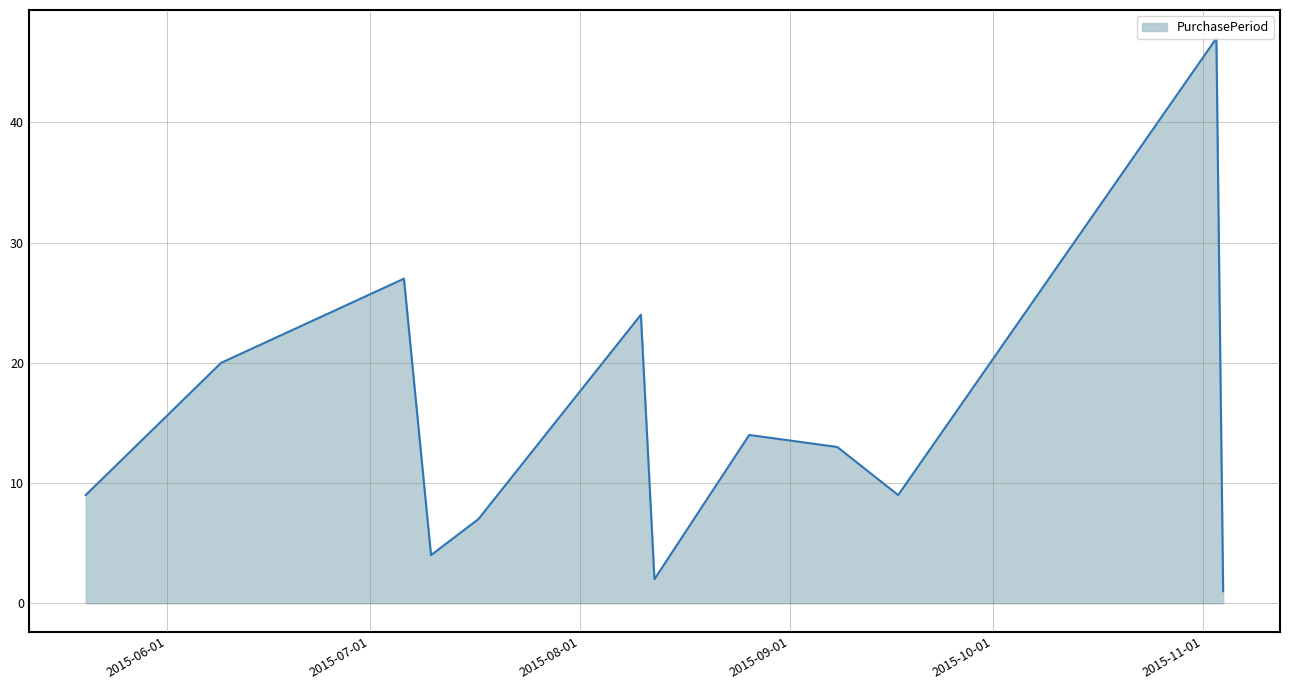

What is the difference between the maximum and minimum values?

46